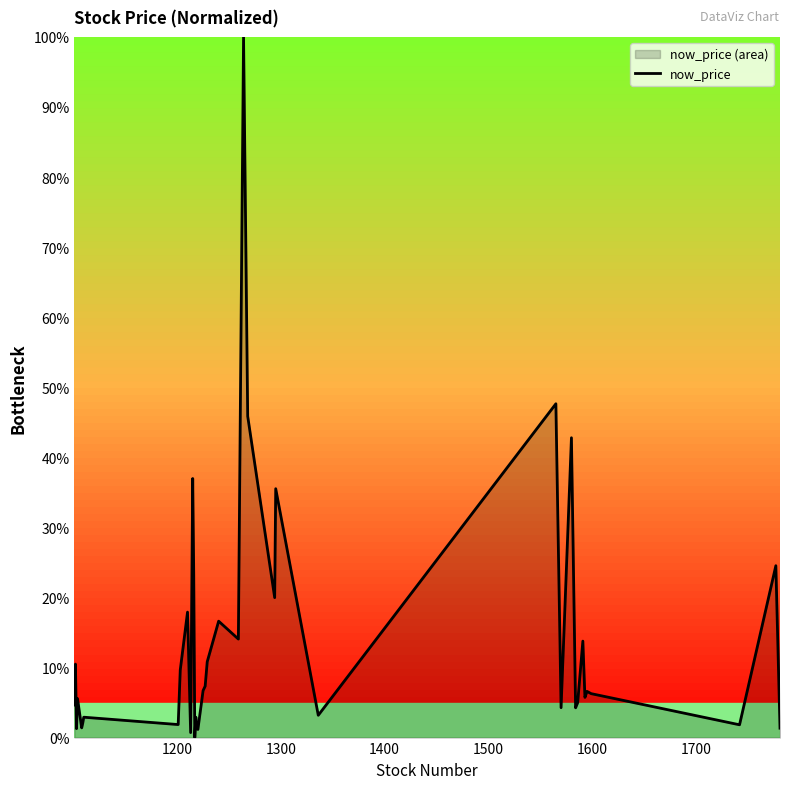

What is the difference between the maximum and second lowest values?

99.3